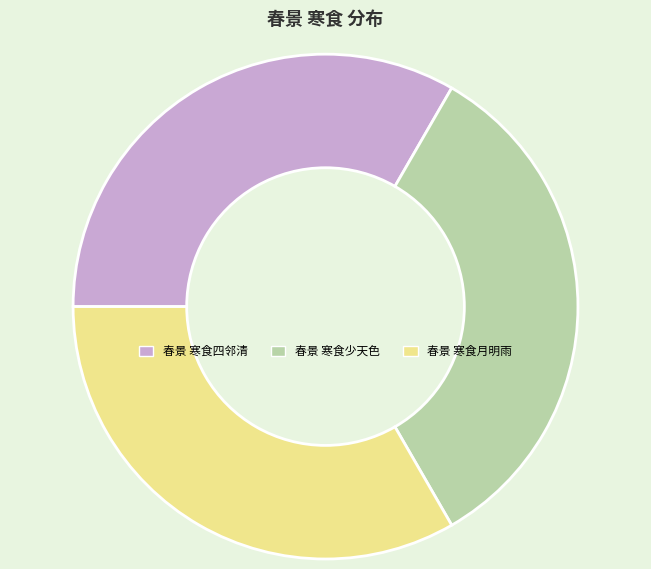

Combined, do 春景 寒食月明雨 and 春景 寒食四邻清 account for over 50%?

Yes